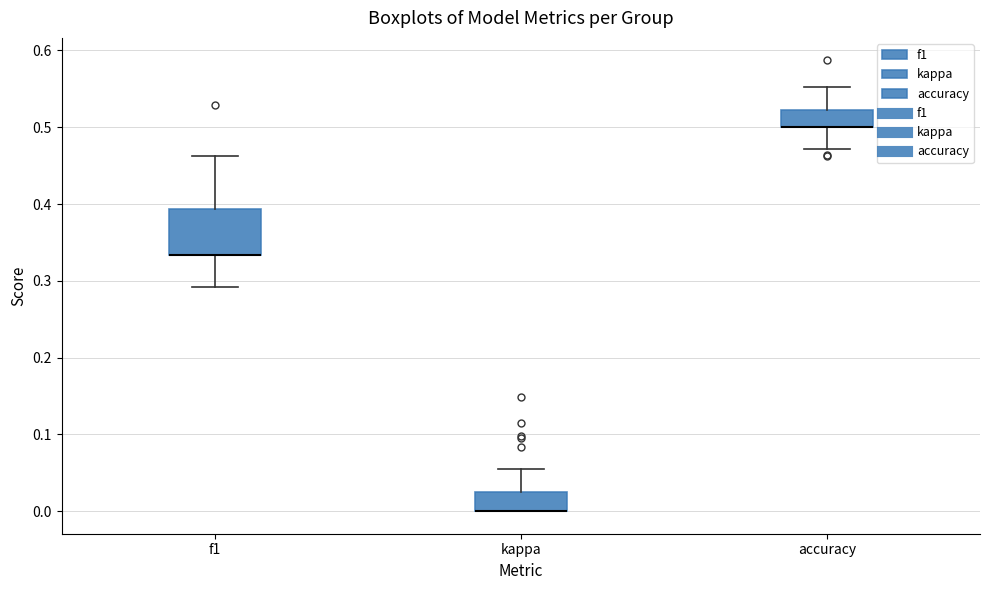

Where is the upper edge of the box for accuracy on the y-axis? The values are not printed on the chart, so give them approximately, as read against the axis.

0.52